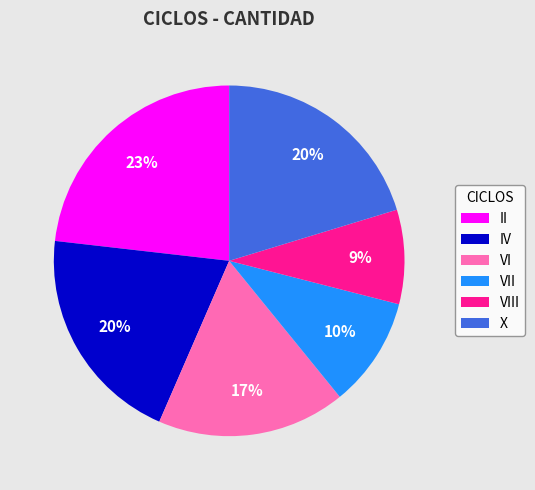

What is the ratio of the value at II to the value at X?

1.1